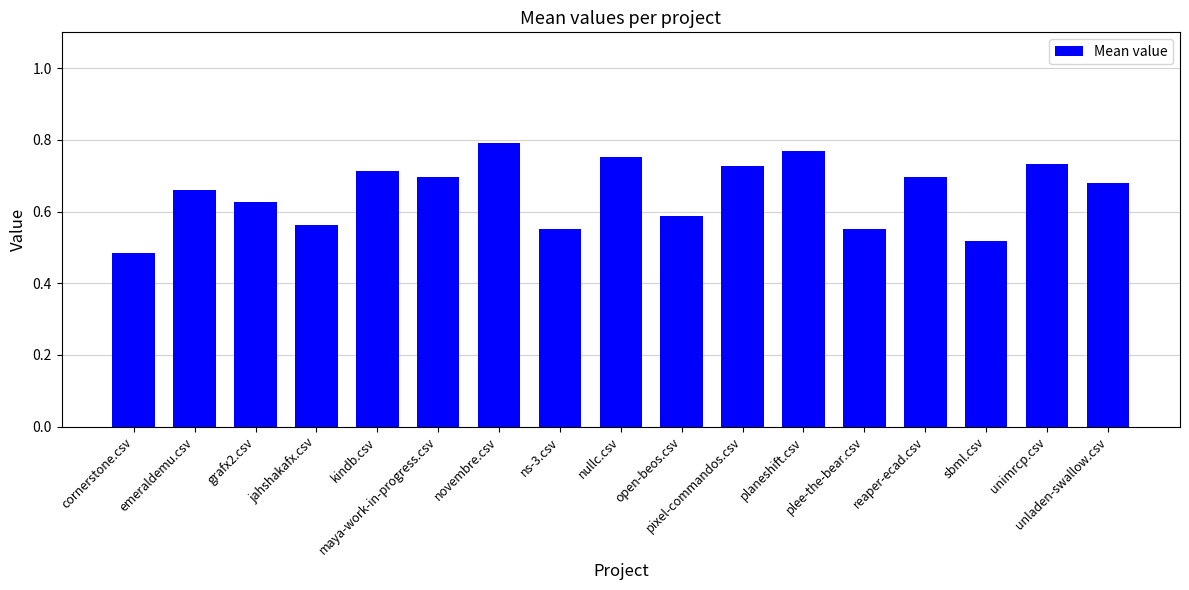

What is the label of the 11th bar from the left?

pixel-commandos.csv